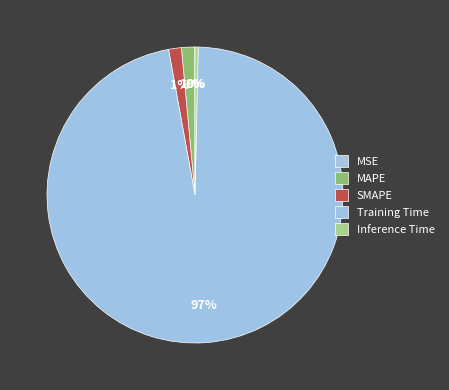

True or false: Training Time accounts for 84% of the total.

False